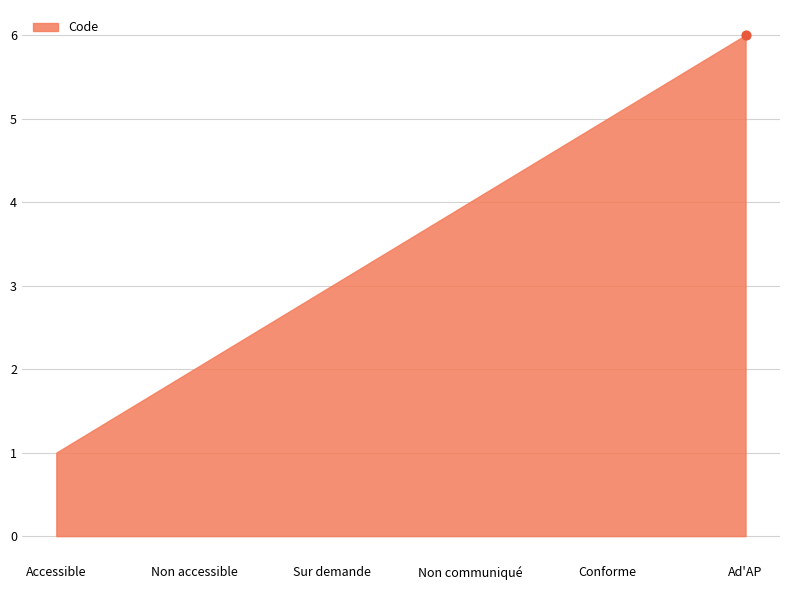

What is the ratio of the value at Sur demande to the value at Ad'AP?

0.5